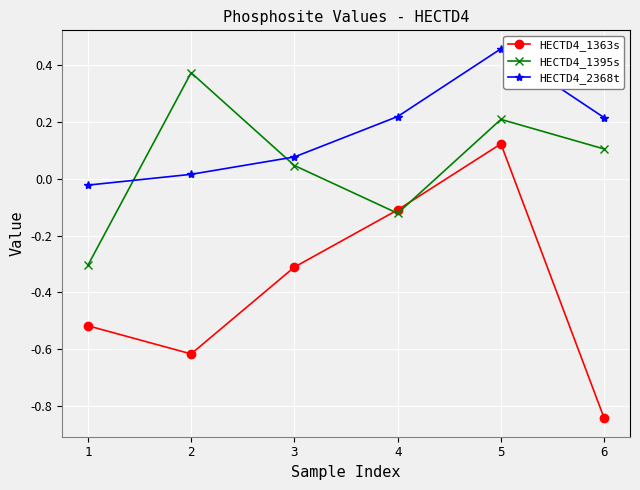

What is the total value across all series at 5?

0.8